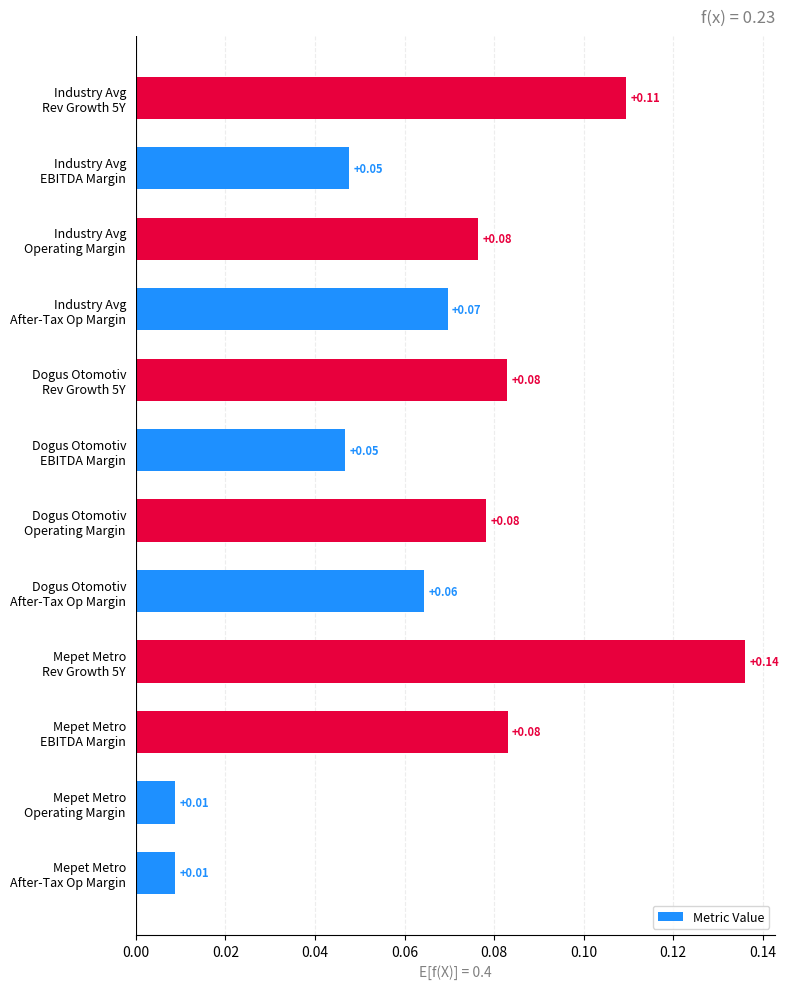

What is the sum of all values?

0.8